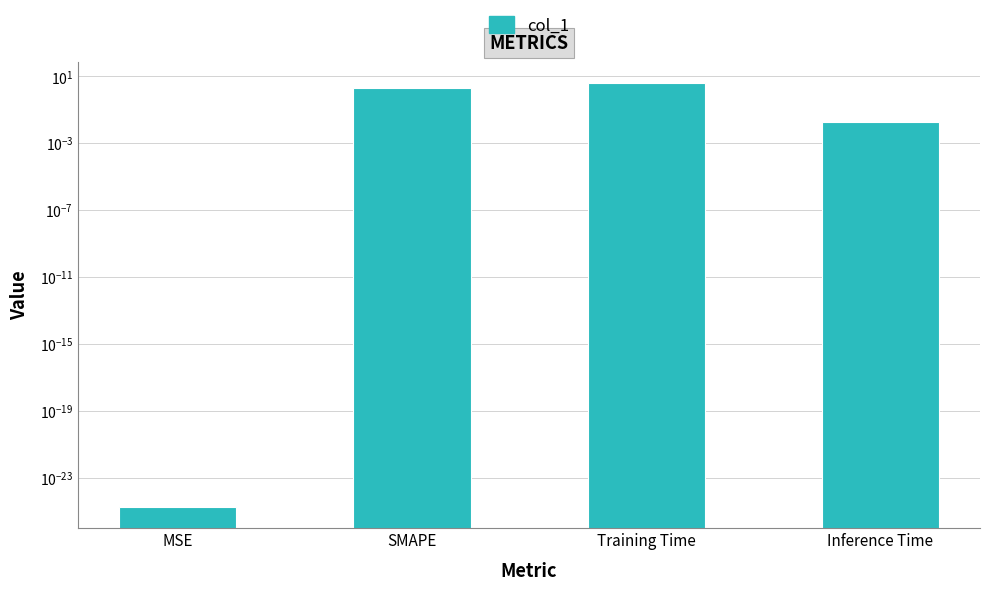

True or false: the data shows 0.0 at Inference Time.

False